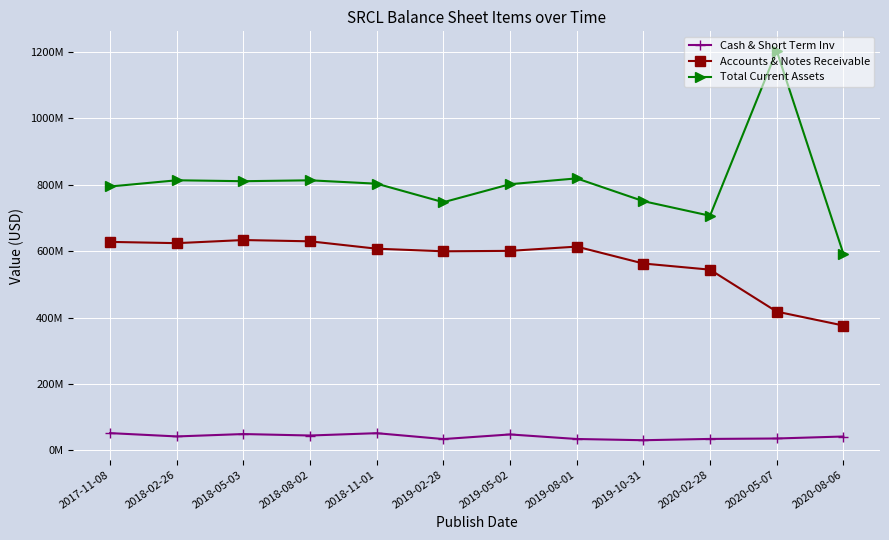

Read the Accounts & Notes Receivable value at 2019-02-28.

599600000